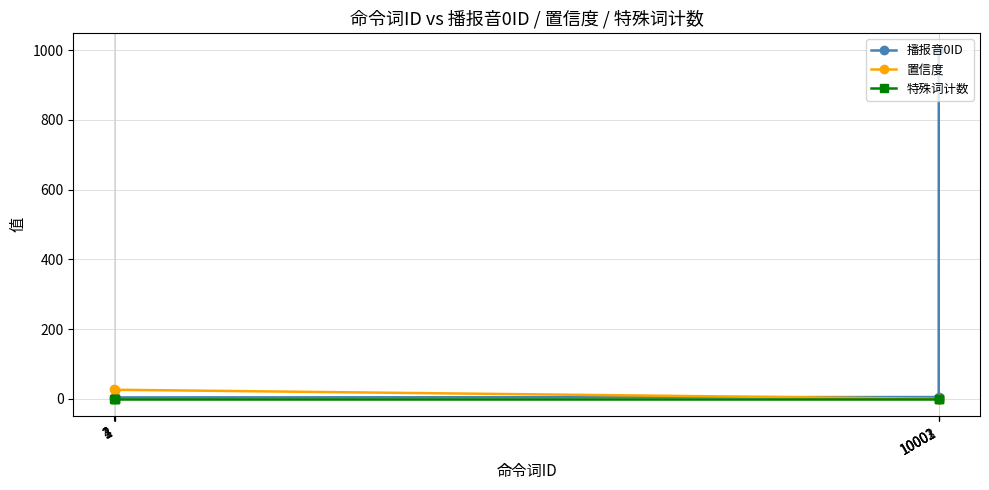

Which series has the largest total across all categories?

播报音0ID